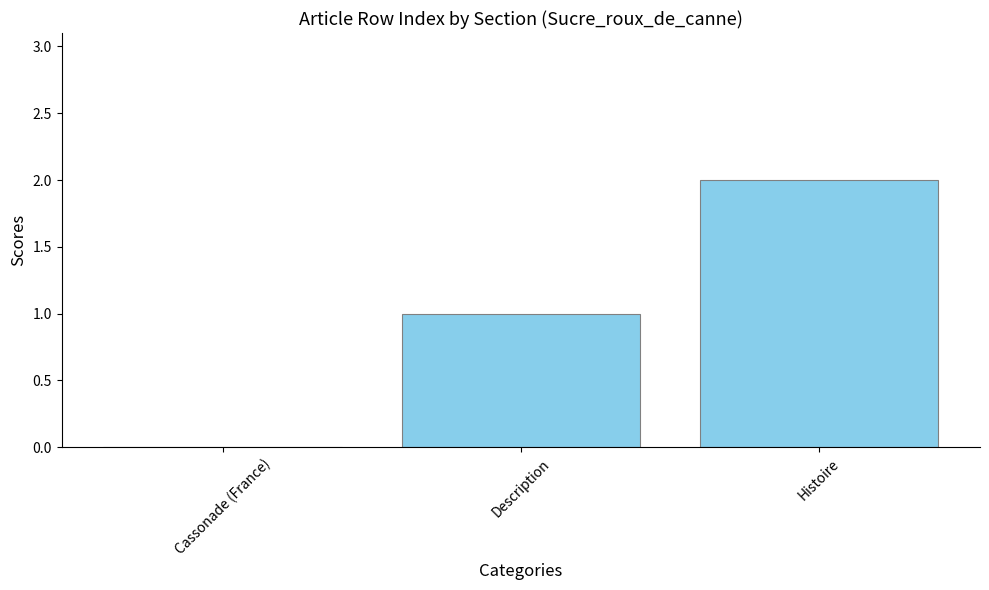

Count the number of data series in this chart.

1